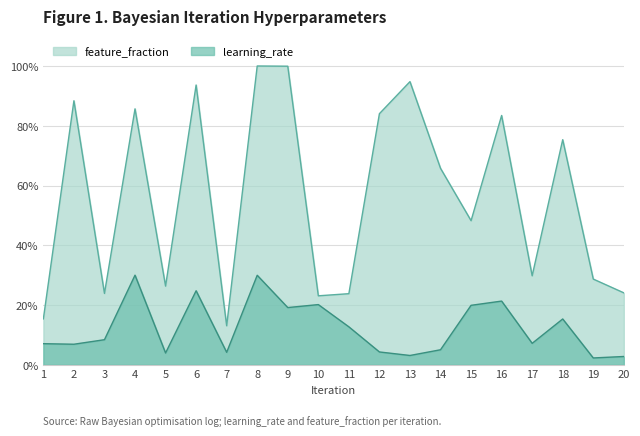

Reading left to right, what are all the values shown in this chart?

learning_rate: 0.1	0.1	0.1	0.3	0.0	0.2	0.0	0.3	0.2	0.2	0.1	0.0	0.0	0.1	0.2	0.2	0.1	0.2	0.0	0.0
feature_fraction: 0.2	0.9	0.2	0.9	0.3	0.9	0.1	1.0	1.0	0.2	0.2	0.8	0.9	0.7	0.5	0.8	0.3	0.8	0.3	0.2